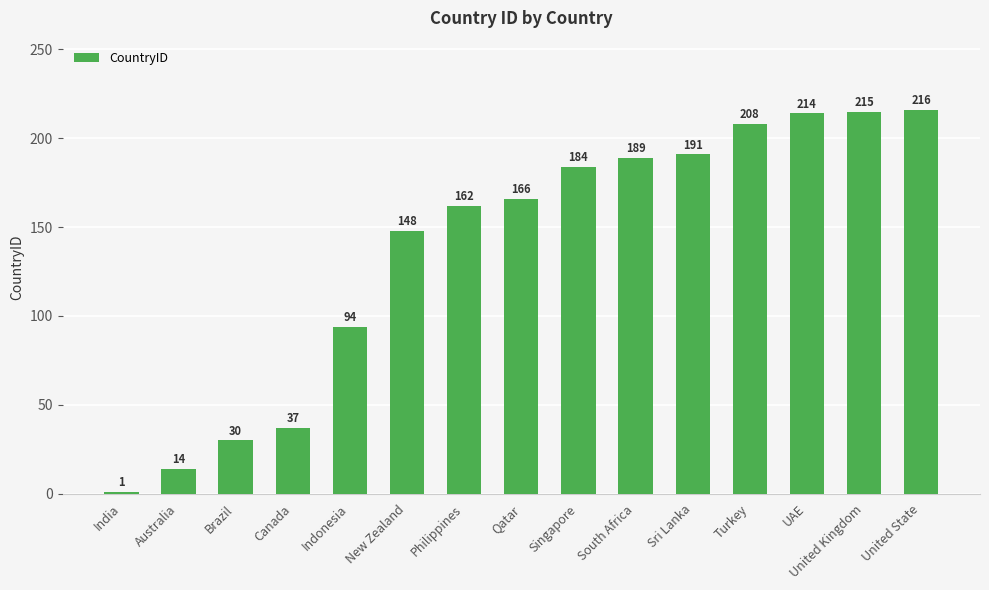

What is the change in value from Turkey to United State?

+8